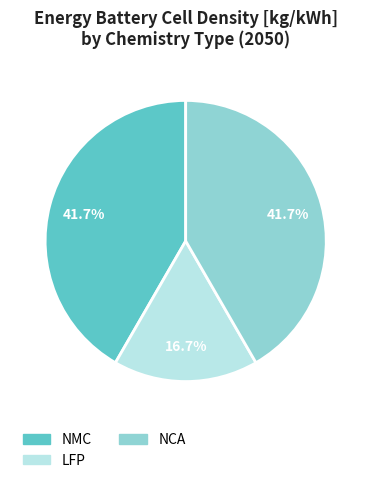

To the nearest percent, what is the difference between the largest and smallest slice percentages?

25%